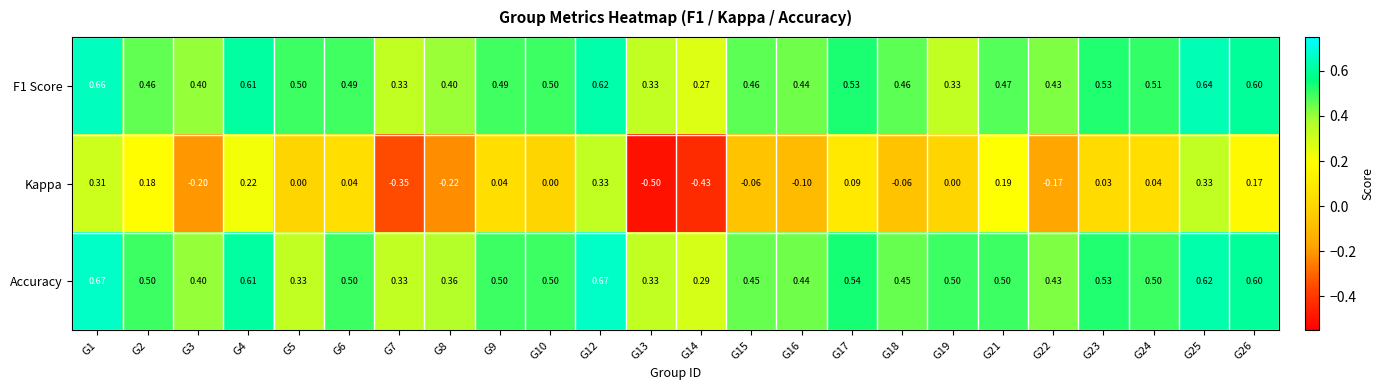

Which series has the widest spread of values?

Kappa